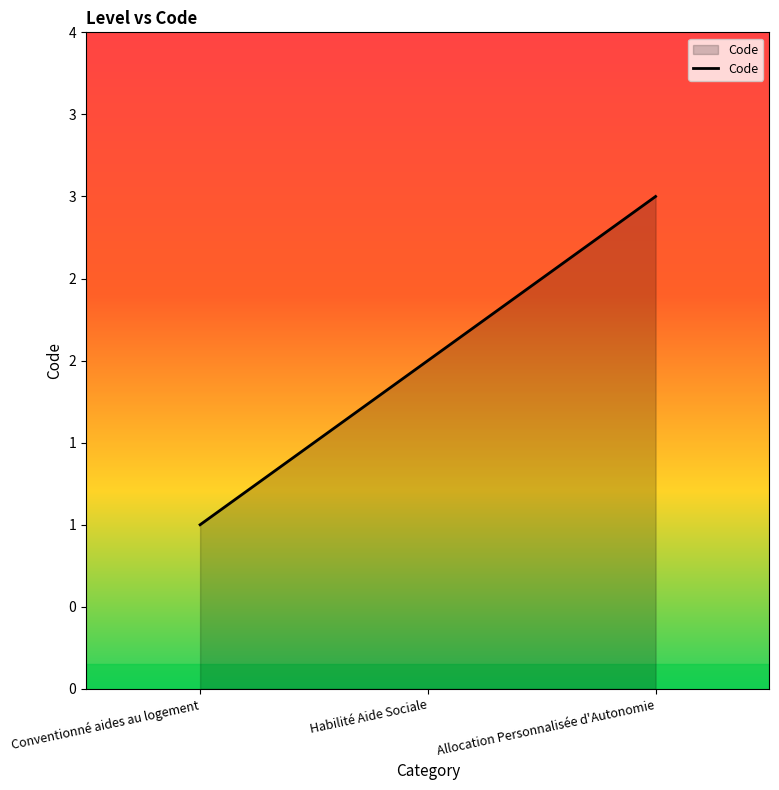

What is the difference between the values at Conventionné aides au logement and Habilité Aide Sociale?

1